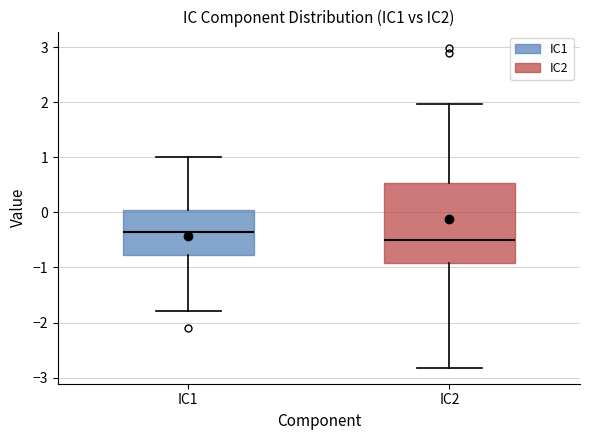

Reading left to right, read every box against the y-axis: the position of its median line, the range the box covers, and the ends of its whiskers. The values are not printed on the chart, so give them approximately, as read against the axis.

IC1: median -0.4, box -0.8 to 0.1, whiskers -1.8 to 1.0
IC2: median -0.5, box -0.9 to 0.5, whiskers -2.8 to 2.0